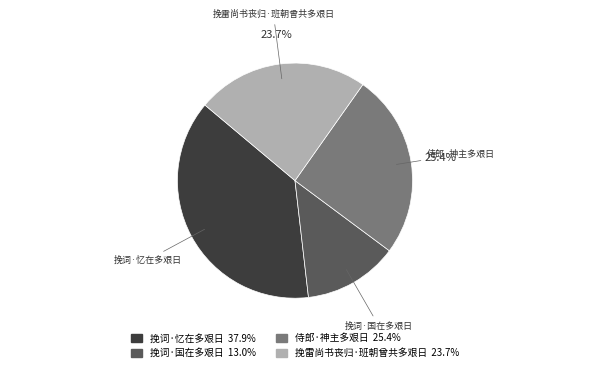

Does 侍郎·神主多艰日 account for over 50% of the chart?

No